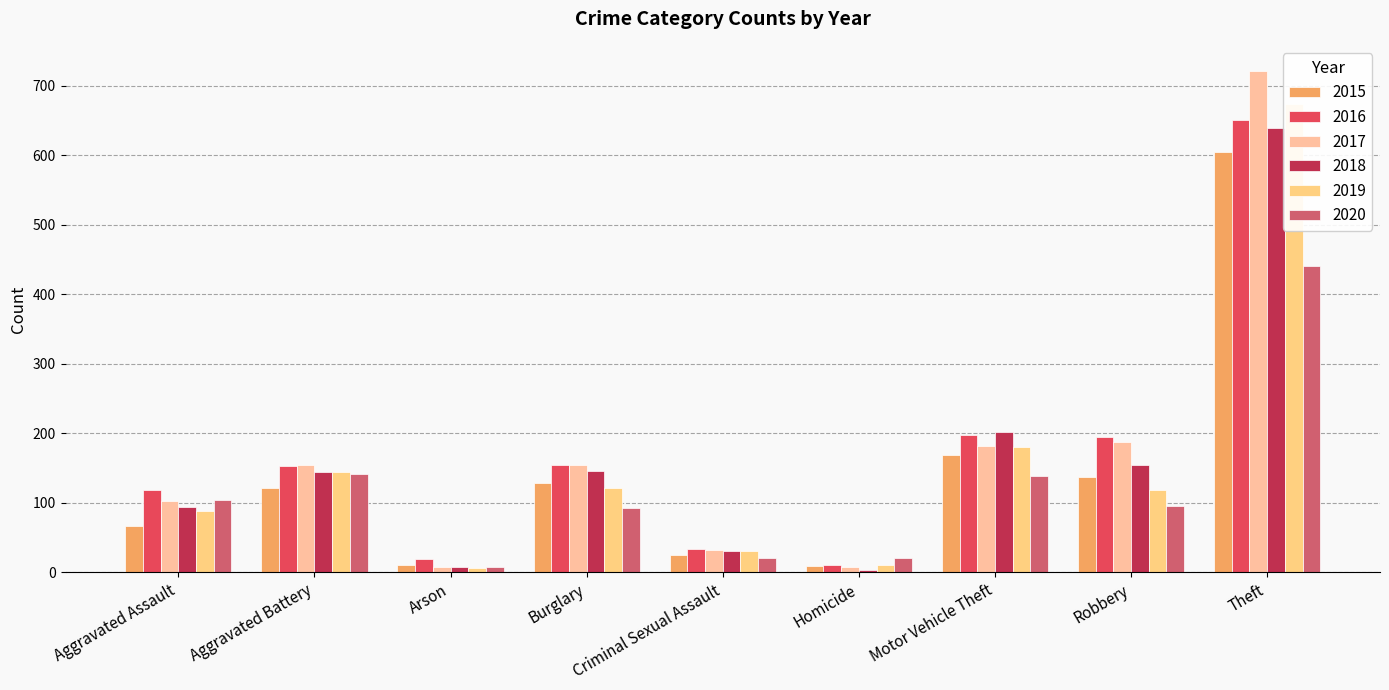

True or false: 2018 has a value of 929 at Theft.

False